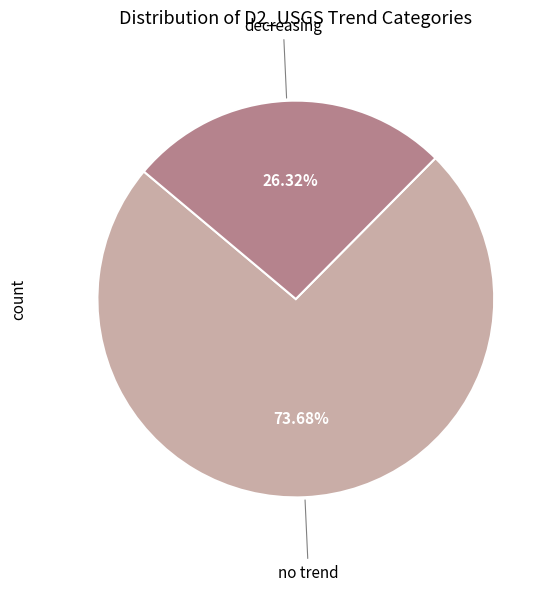

Does any single category account for the majority?

Yes